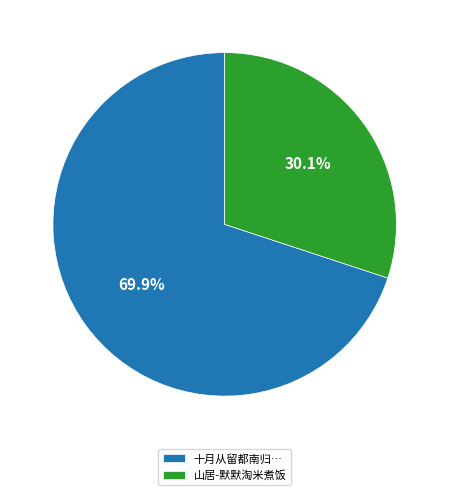

Approximately how many times larger is the value at 山居-默默淘米煮饭 compared to 十月从留都南归…?

0.4